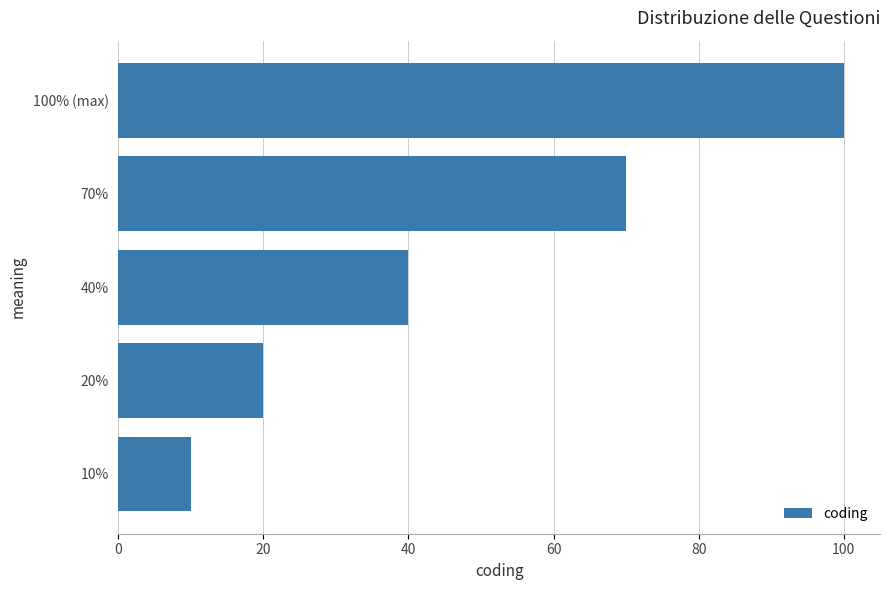

How many categories are shown in the chart?

5